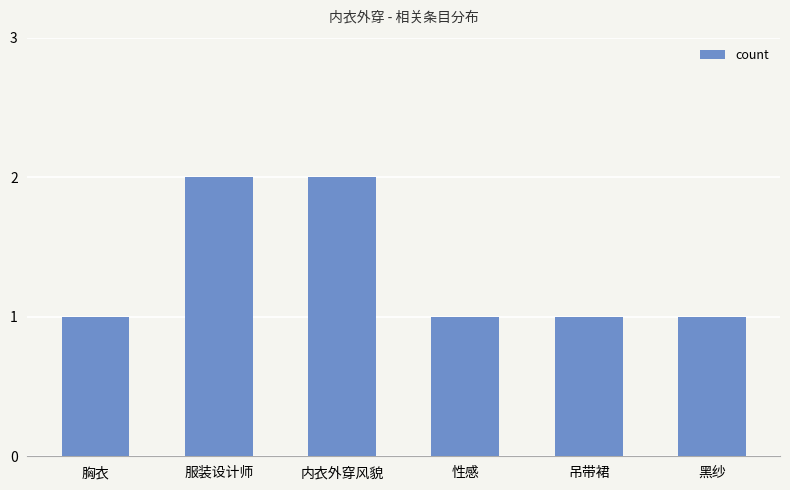

Reading right to left, extract all data points from this chart.

1	1	1	2	2	1